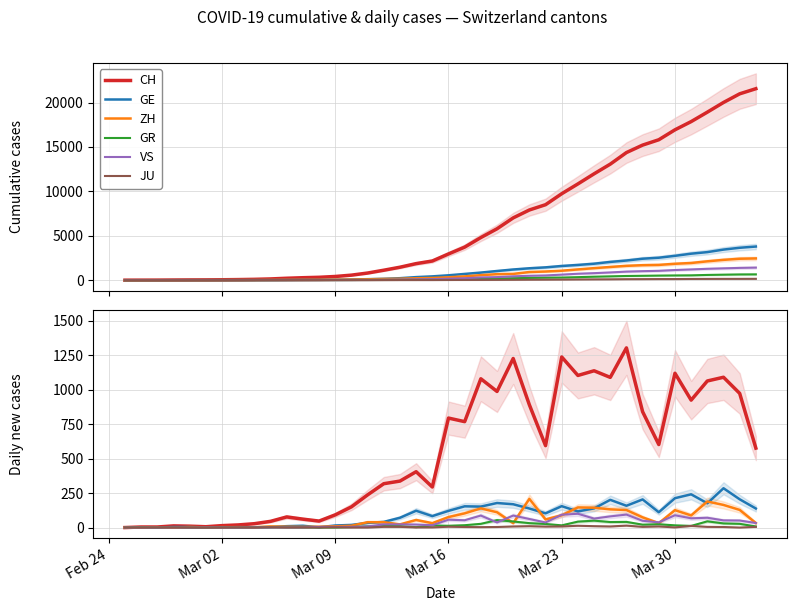

What is the label of the 6th point from the right?

Mar 30